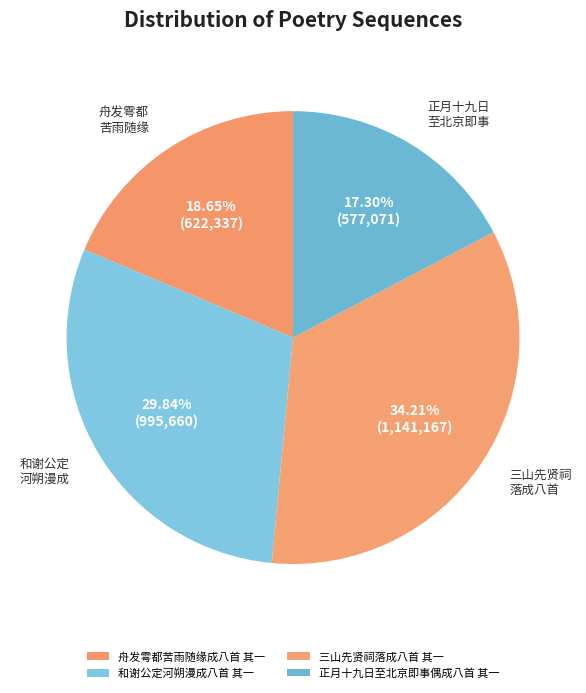

How many segments does this pie chart have?

4